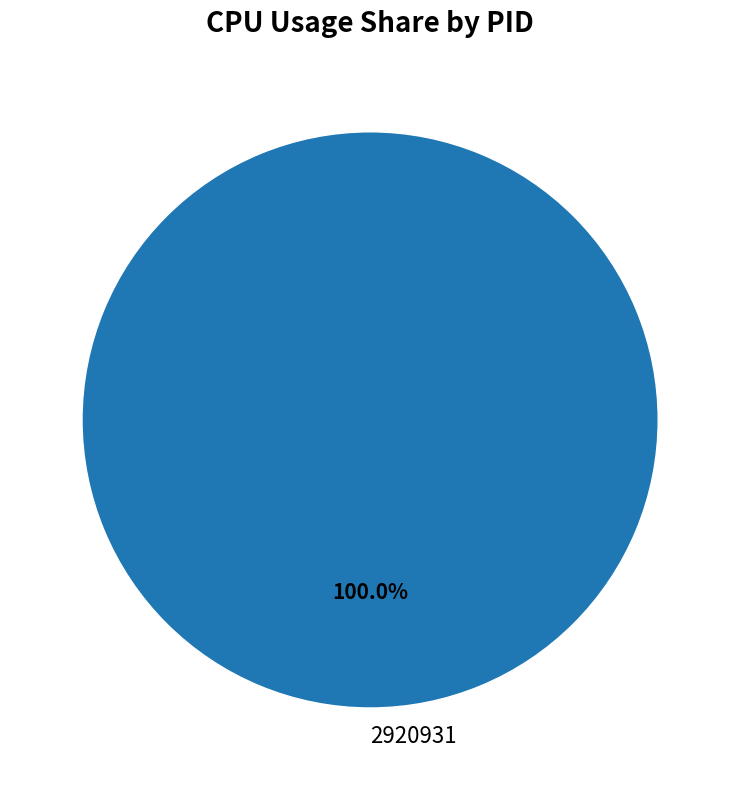

Is there a majority slice in this chart?

Yes